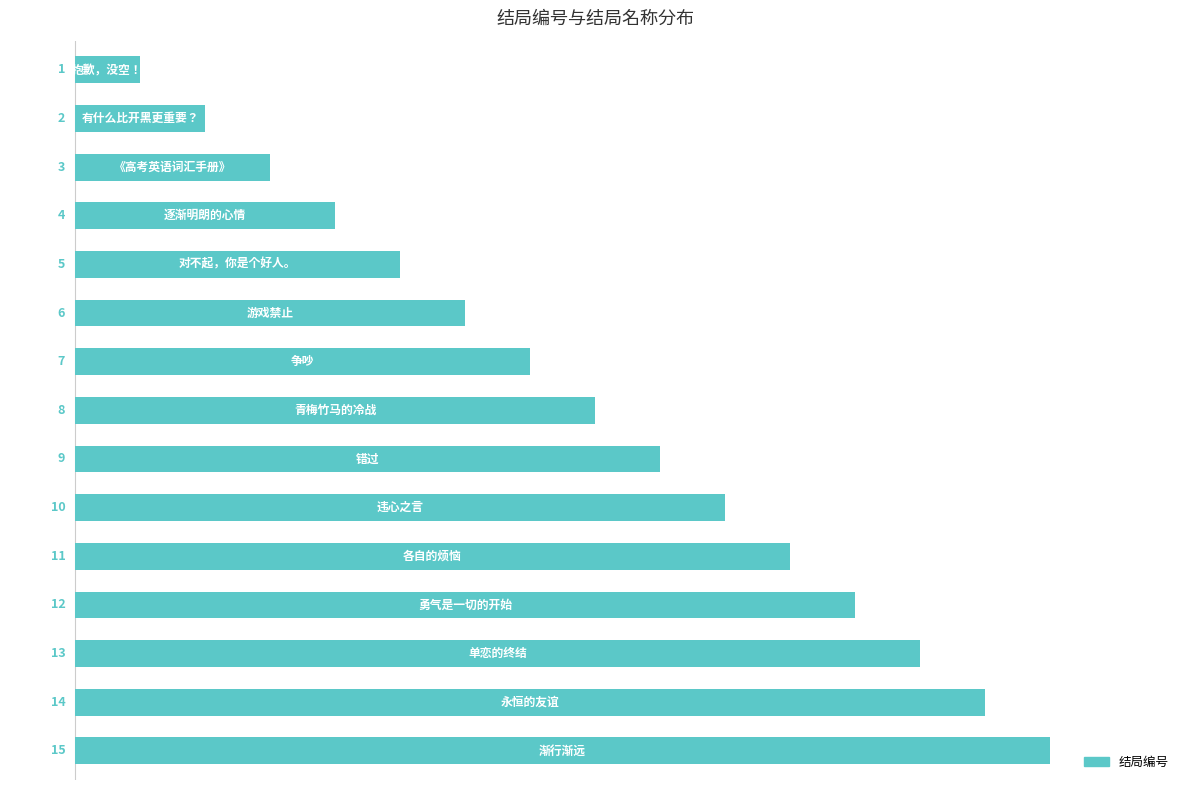

What is the difference between the second highest and second lowest values?

12